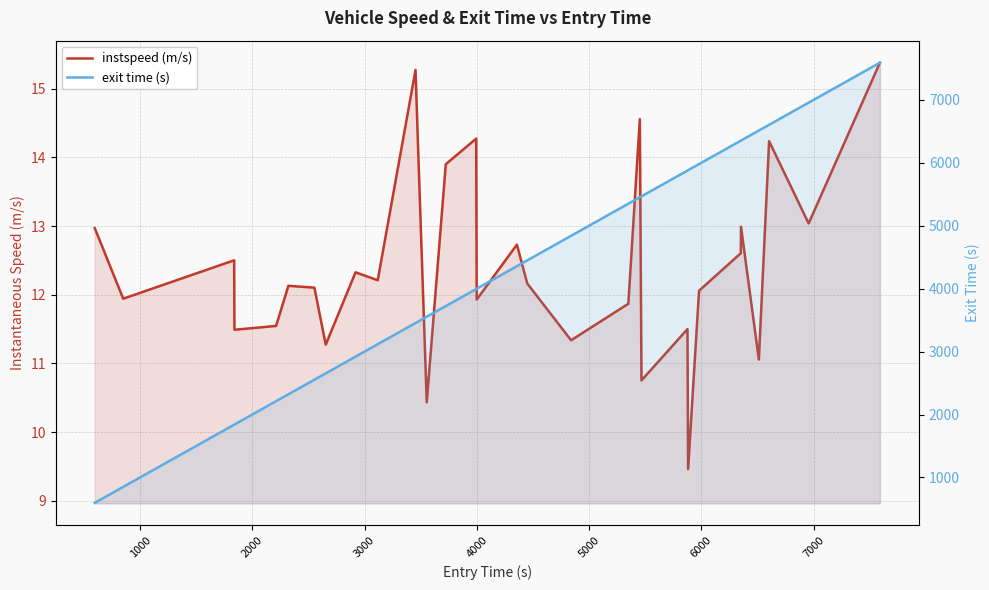

In instspeed (m/s), how many points are higher than both neighbors (excluding endpoints)?

10